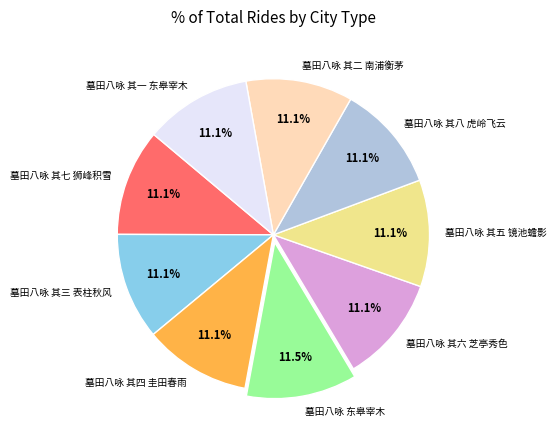

To the nearest percent, what is the average slice percentage?

11%